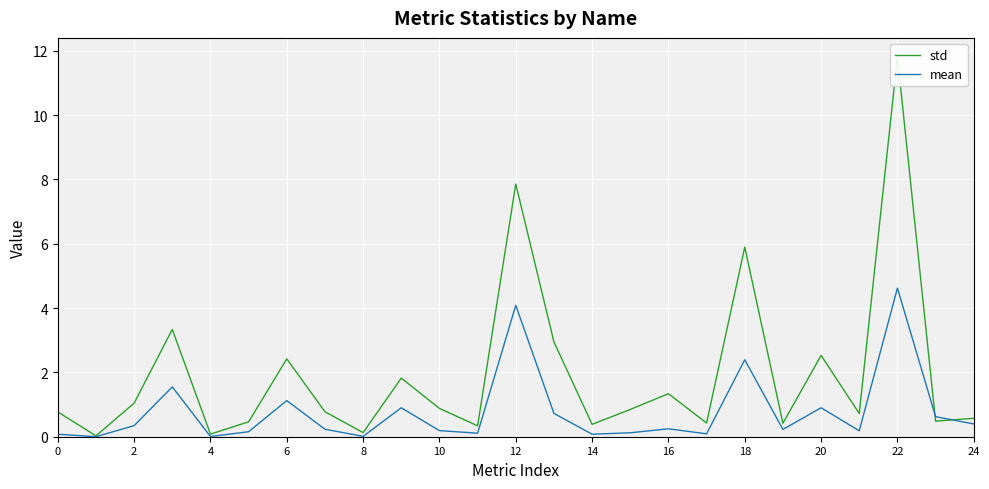

What is the maximum value for mean?

4.6